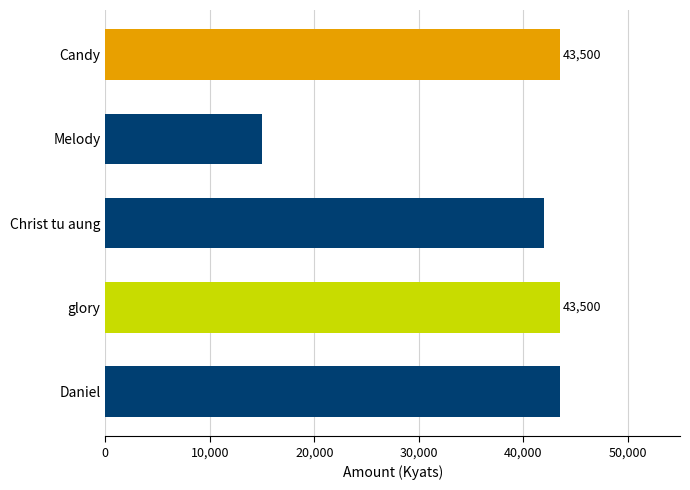

What is the minimum value shown in the chart?

15000